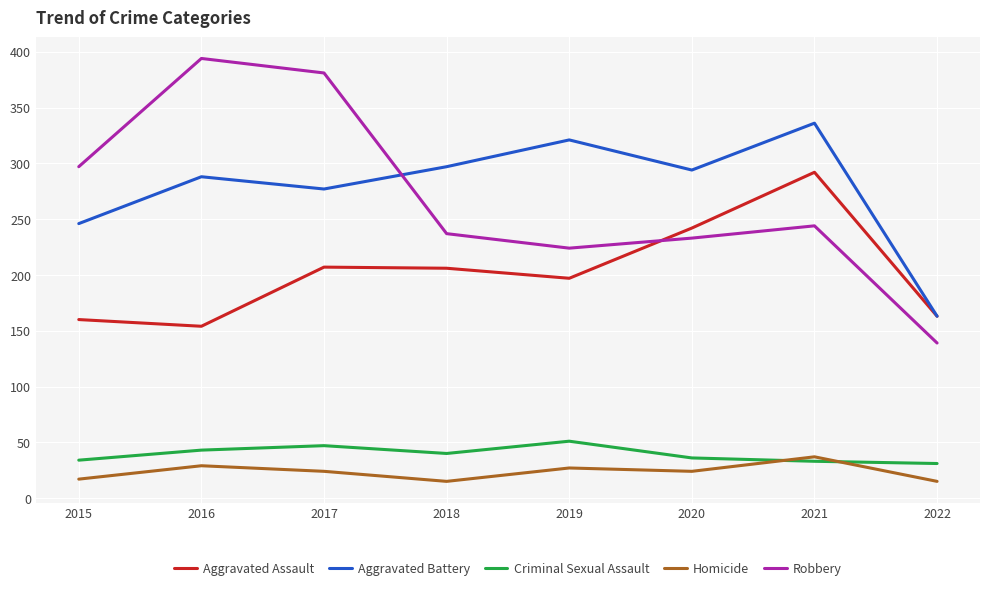

Between 2016 and 2020, which series saw the biggest shift?

Robbery